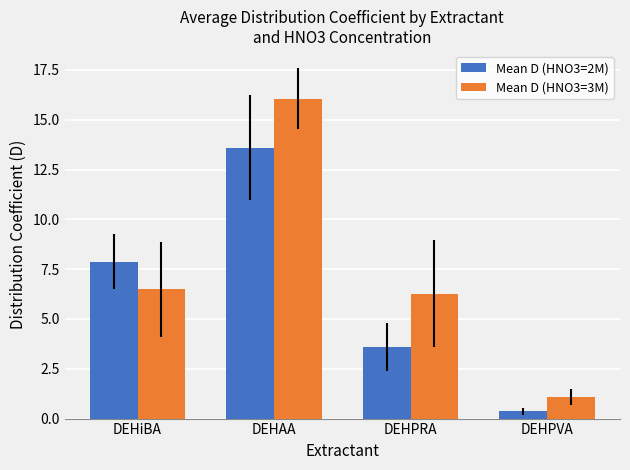

At how many categories does at least one series exceed 14?

1